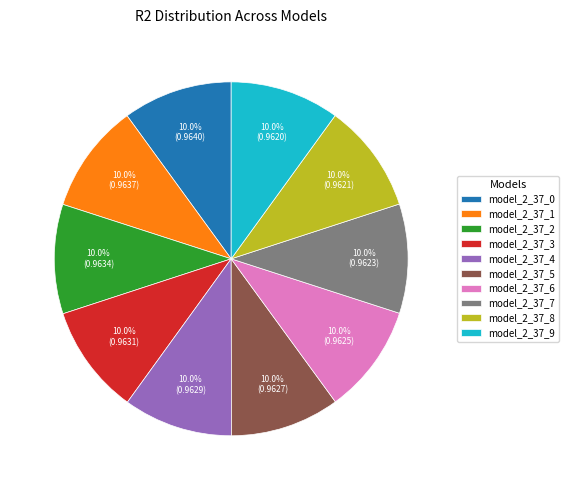

To the nearest percent, what is the average slice percentage?

10%